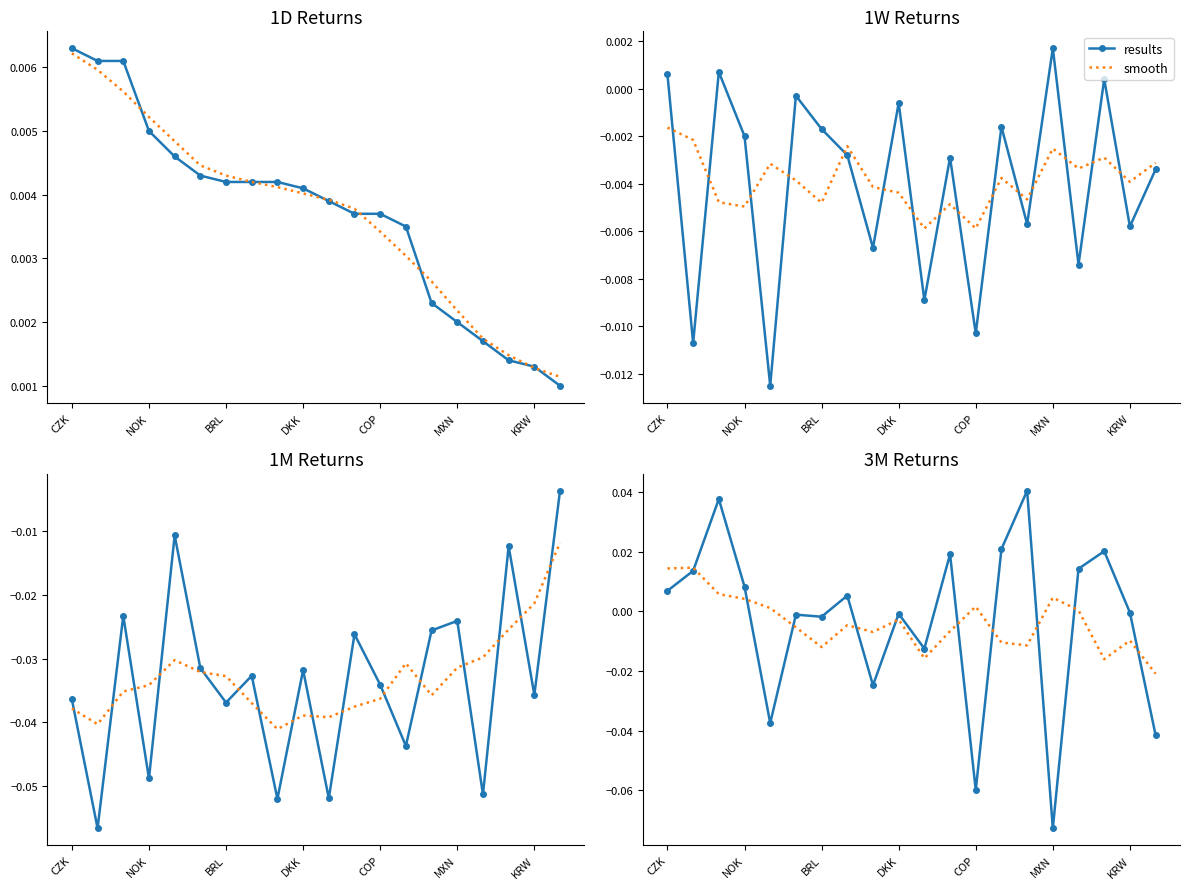

How many lines are shown in the chart?

2